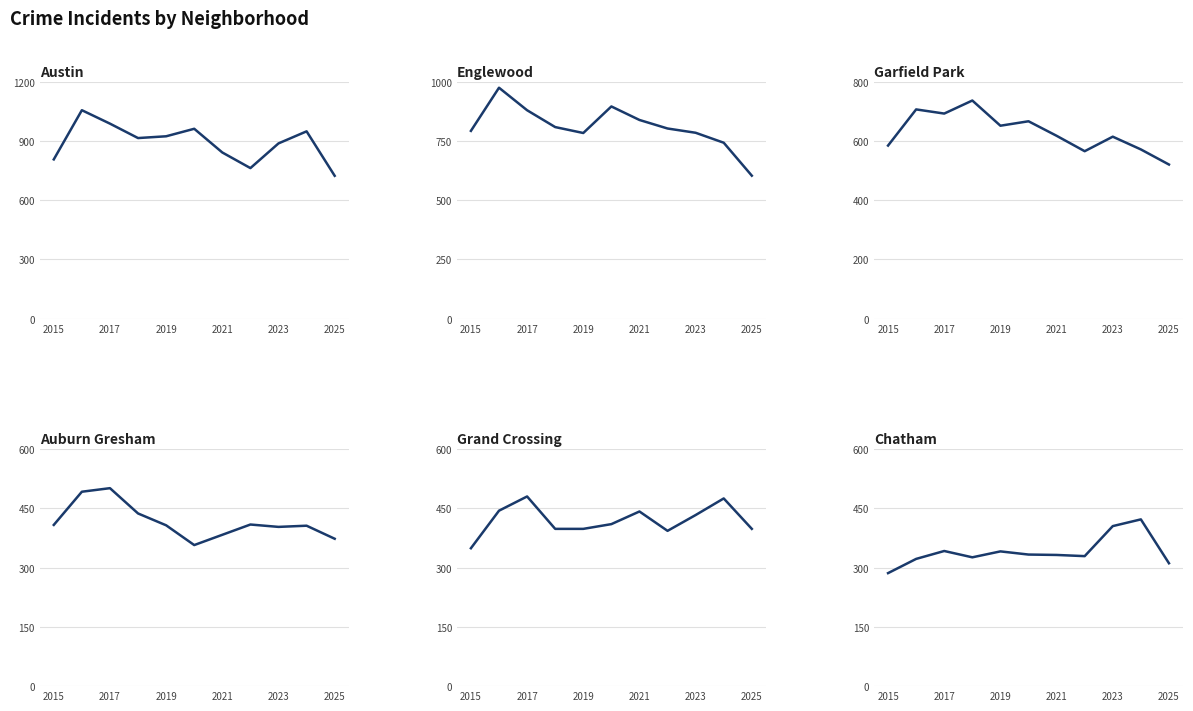

Rank the series by their maximum value, from highest to lowest.

Austin, Englewood, Garfield Park, Auburn Gresham, Grand Crossing, Chatham